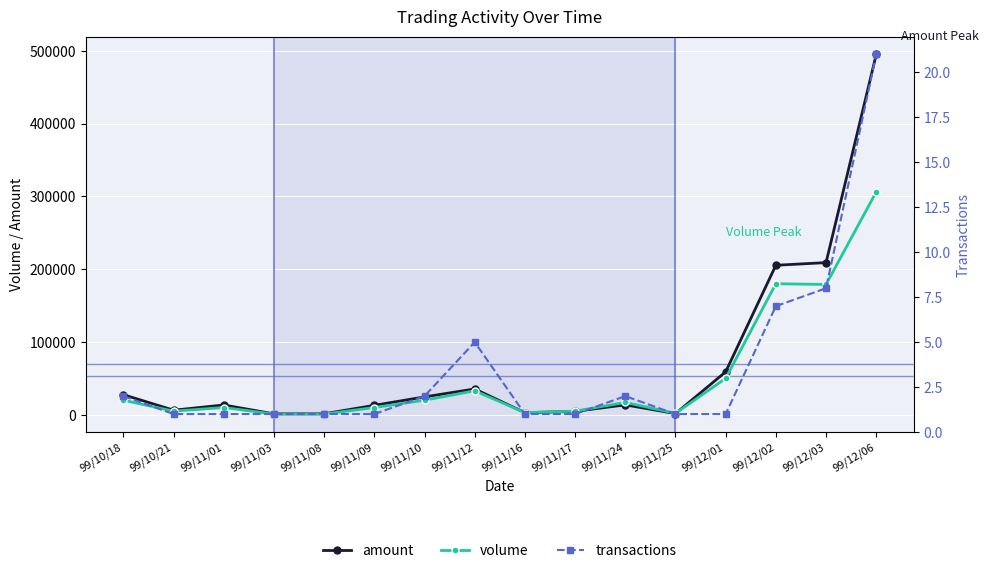

What is the label of the 5th point from the left?

99/11/08